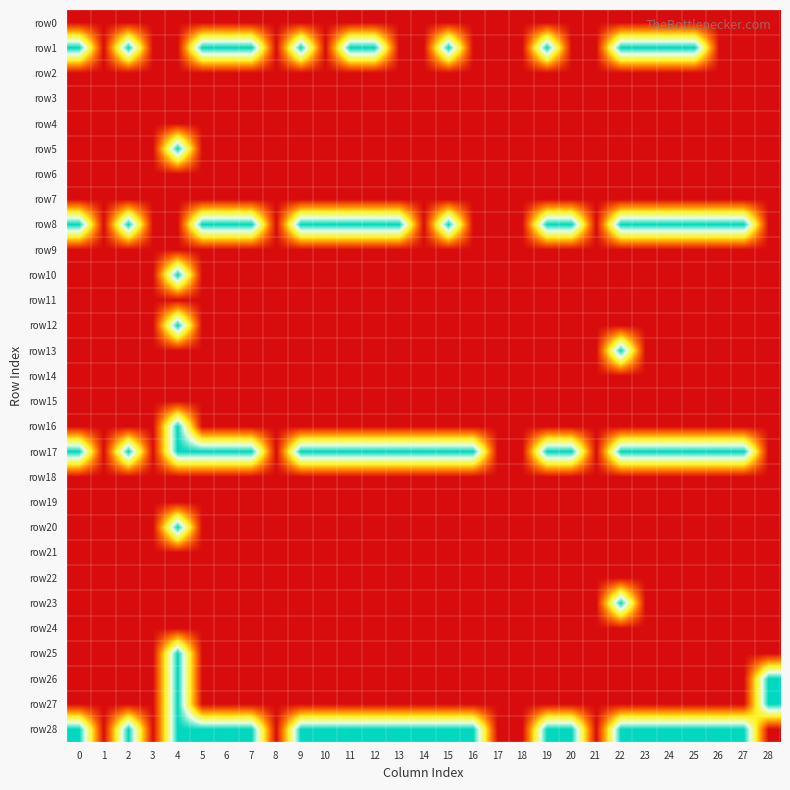

Rank the series by their maximum value, from lowest to highest.

row0, row2, row3, row4, row6, row7, row9, row11, row14, row15, row18, row19, row21, row22, row24, row1, row5, row8, row10, row12, row13, row16, row17, row20, row23, row25, row26, row27, row28